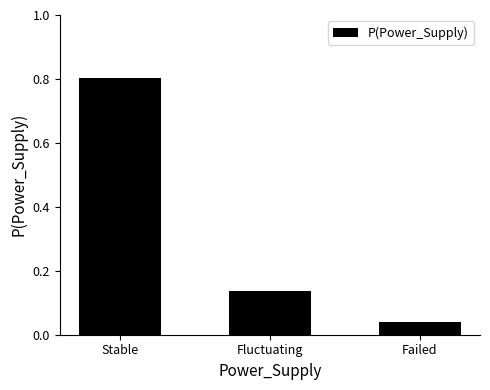

List the labels in order of value, largest first.

Stable, Fluctuating, Failed